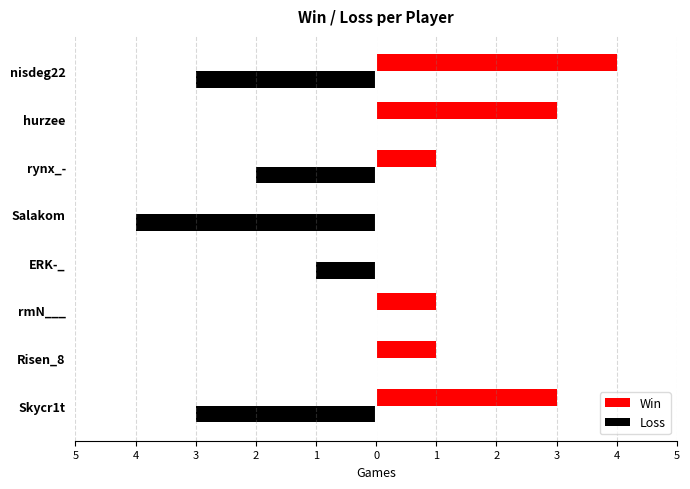

What are all the series names shown in the legend?

Win, Loss